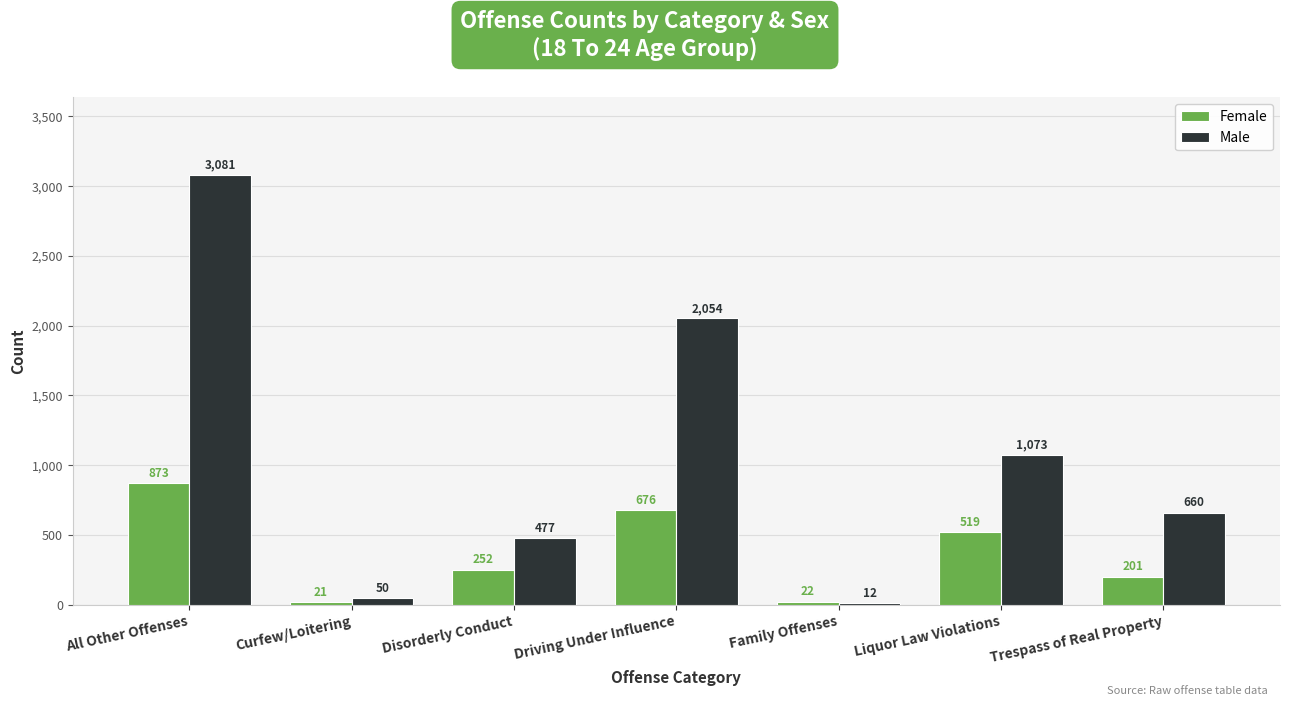

Reading left to right, extract all data points from this chart.

Female: All Other Offenses=873	Curfew/Loitering=21	Disorderly Conduct=252	Driving Under Influence=676	Family Offenses=22	Liquor Law Violations=519	Trespass of Real Property=201
Male: All Other Offenses=3081	Curfew/Loitering=50	Disorderly Conduct=477	Driving Under Influence=2054	Family Offenses=12	Liquor Law Violations=1073	Trespass of Real Property=660